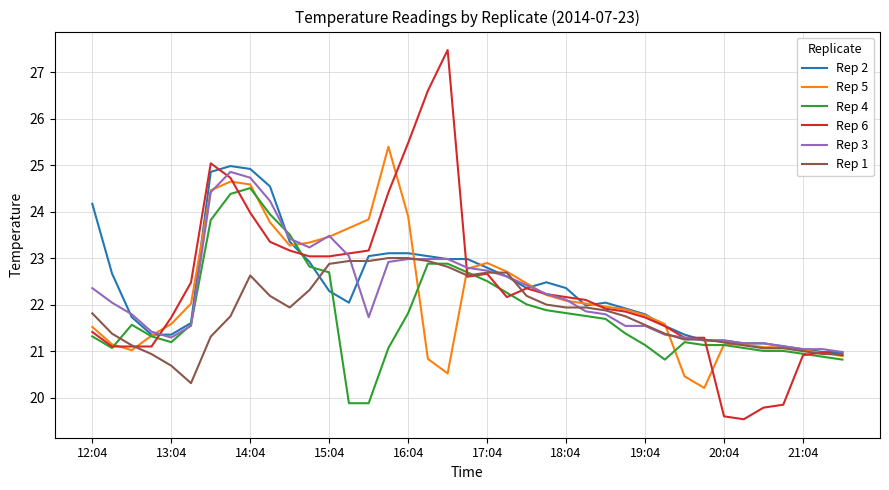

What is the highest value of the Rep 3 series?

24.9